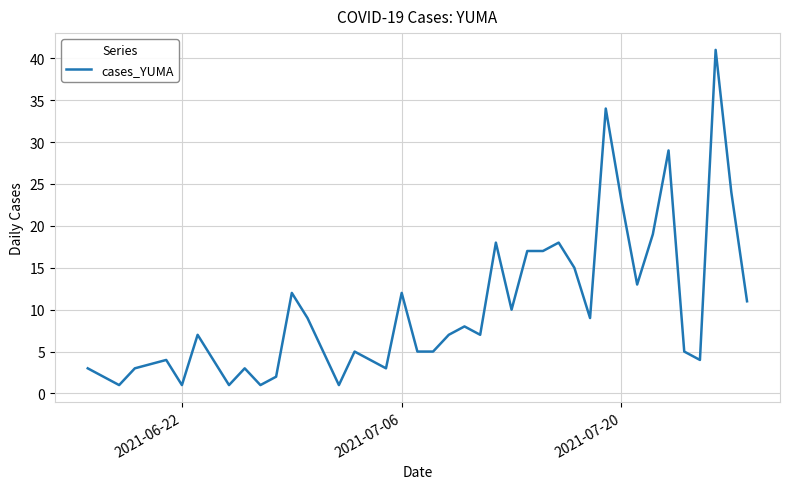

What is the maximum value shown in the chart?

41